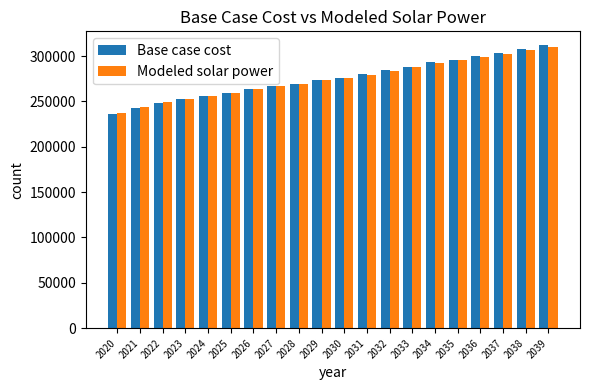

Are the bars grouped side by side (vs. stacked)?

Yes